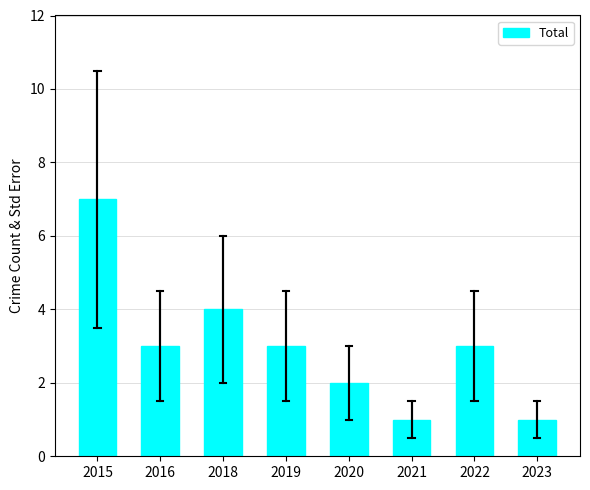

What is the value of the 8th bar from the left?

1